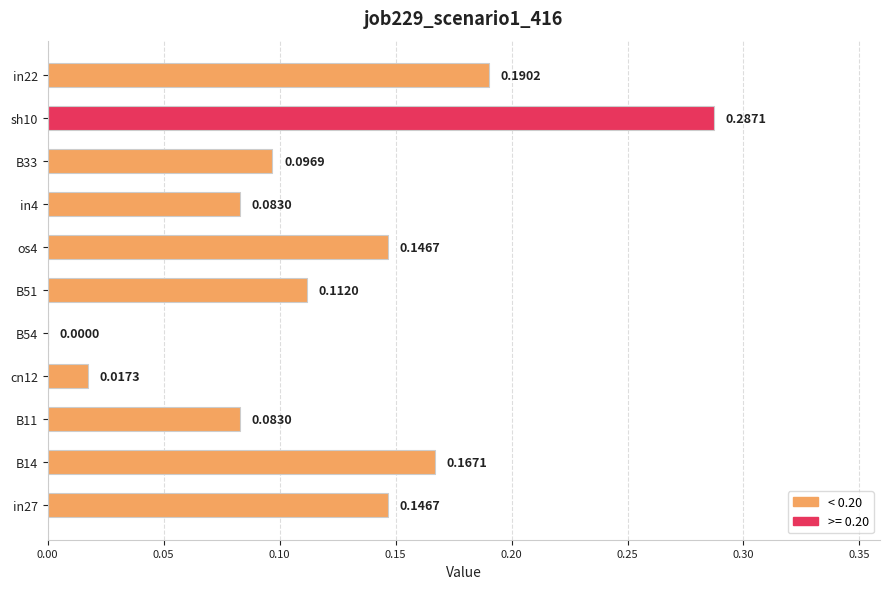

Which has a higher value, B33 or in4?

B33